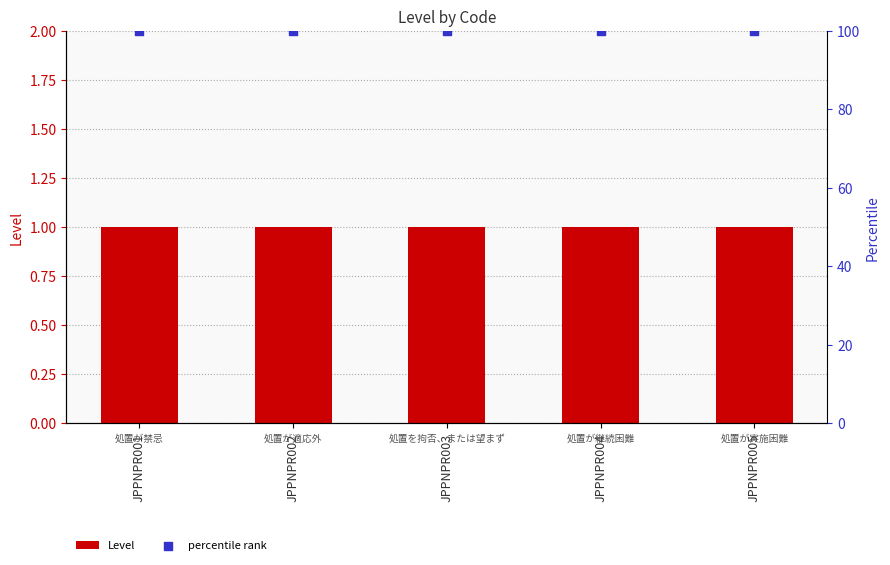

At how many categories does at least one series exceed 47?

5